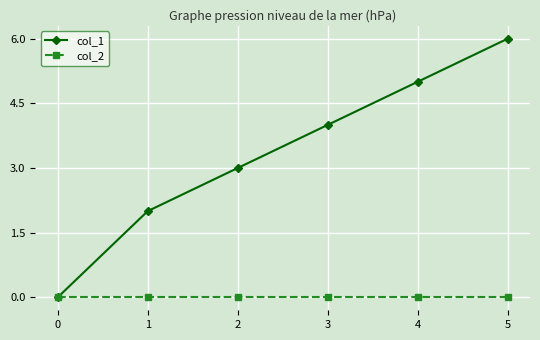

Count the number of categories in the chart.

6